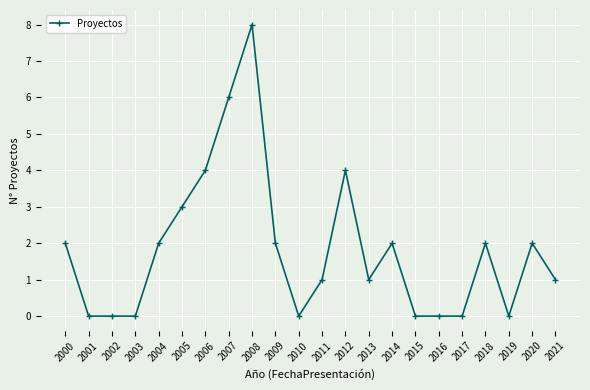

Count the number of categories in the chart.

22